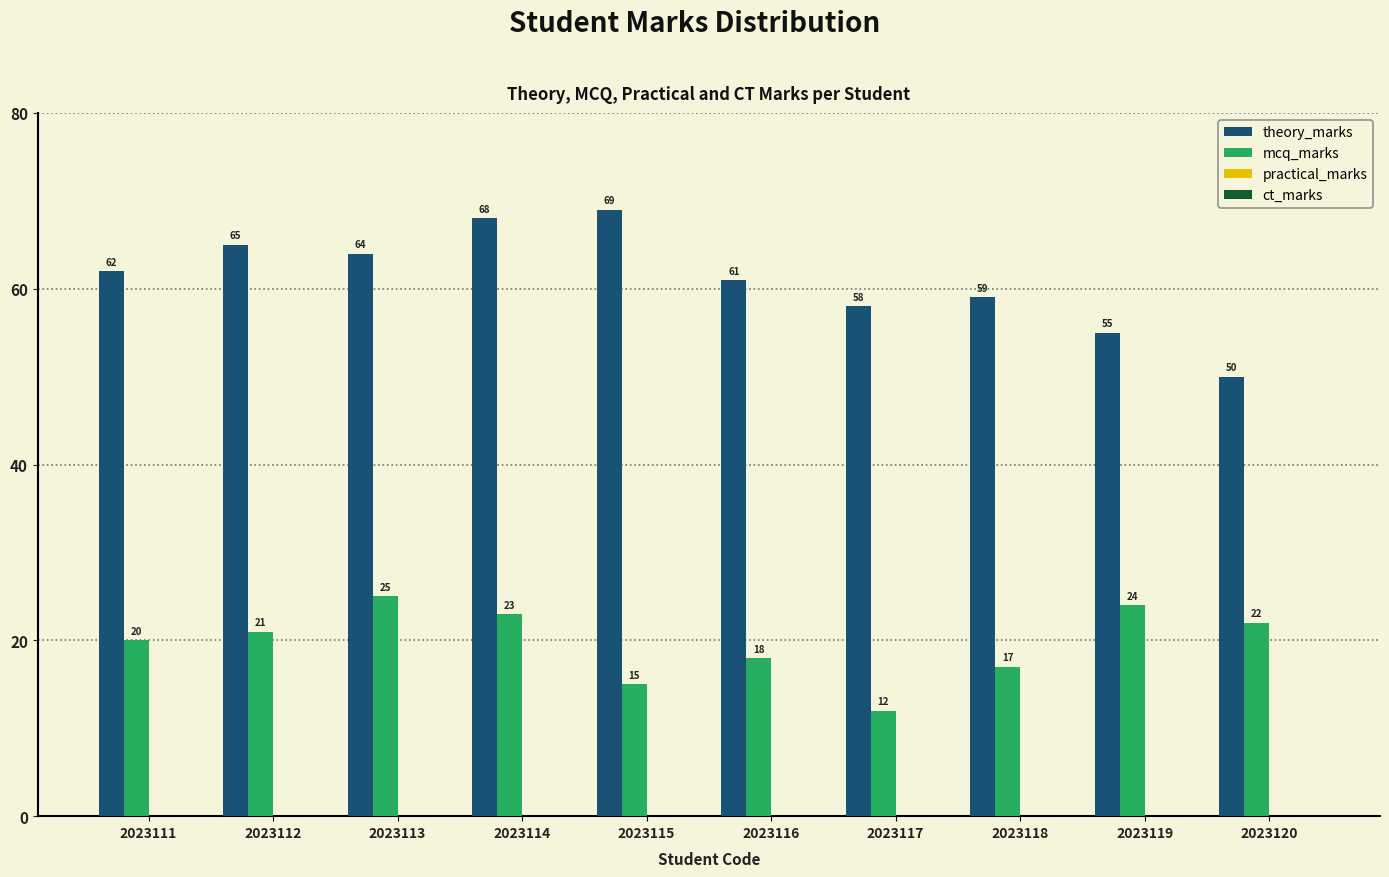

How many categories are shown in the chart?

10